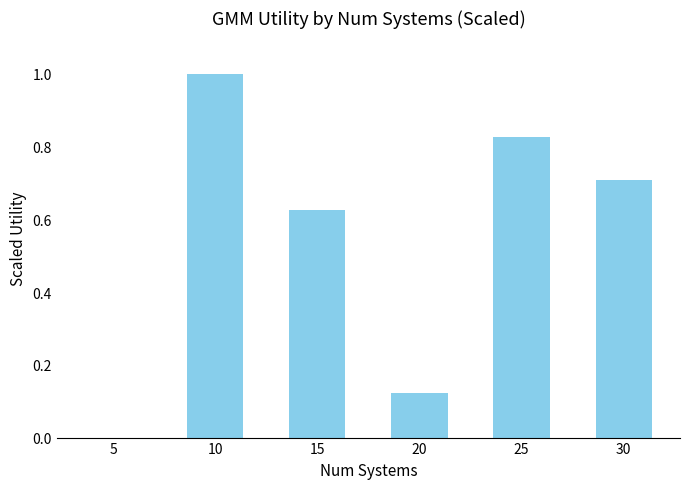

At which category does the chart reach its peak across all series?

10